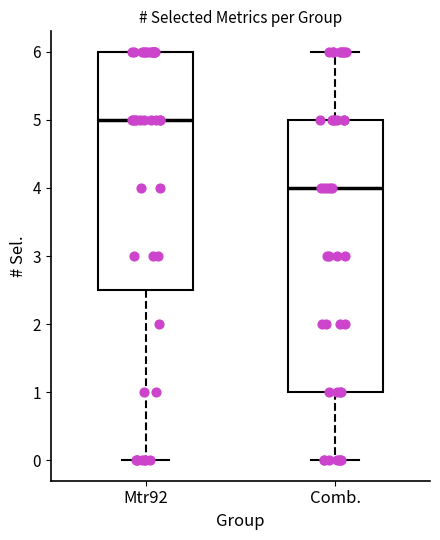

Where is the upper edge of the box for Comb. on the y-axis? The values are not printed on the chart, so give them approximately, as read against the axis.

5.0